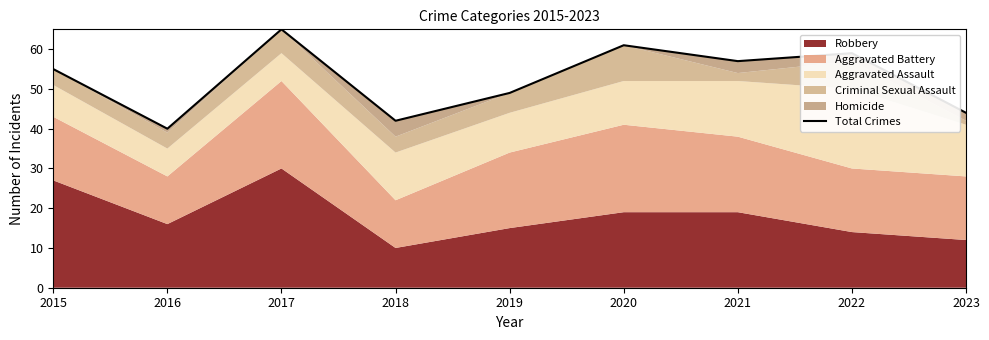

At which label does the data first exceed 55?

2017